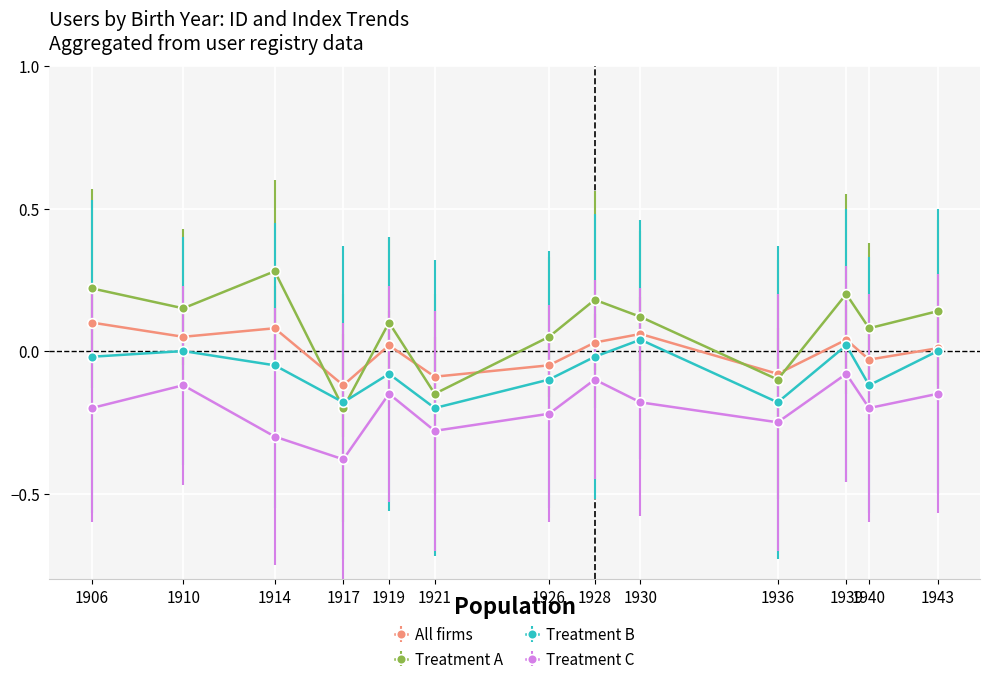

The Treatment C series shows -0.5 at 1917. True or false?

False